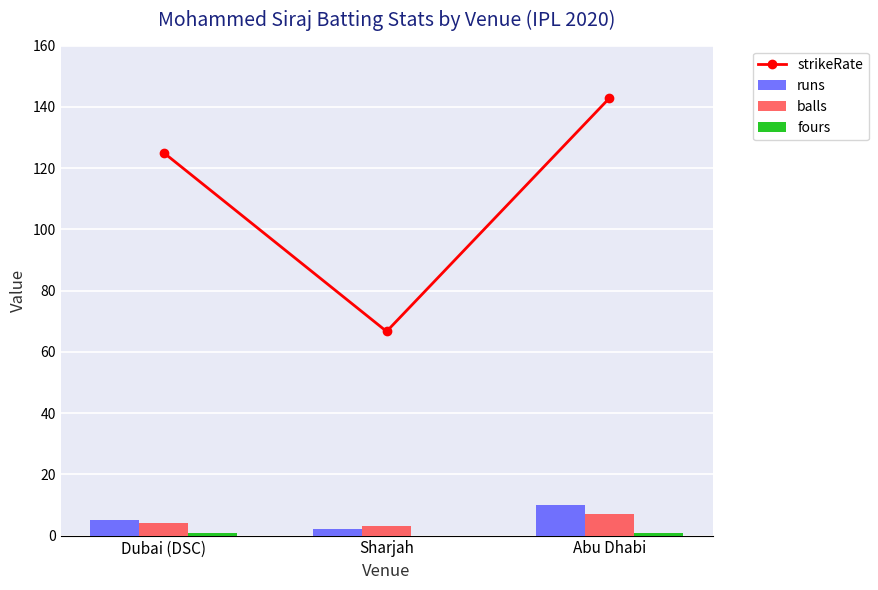

At which category is the sum across all series the highest?

Abu Dhabi